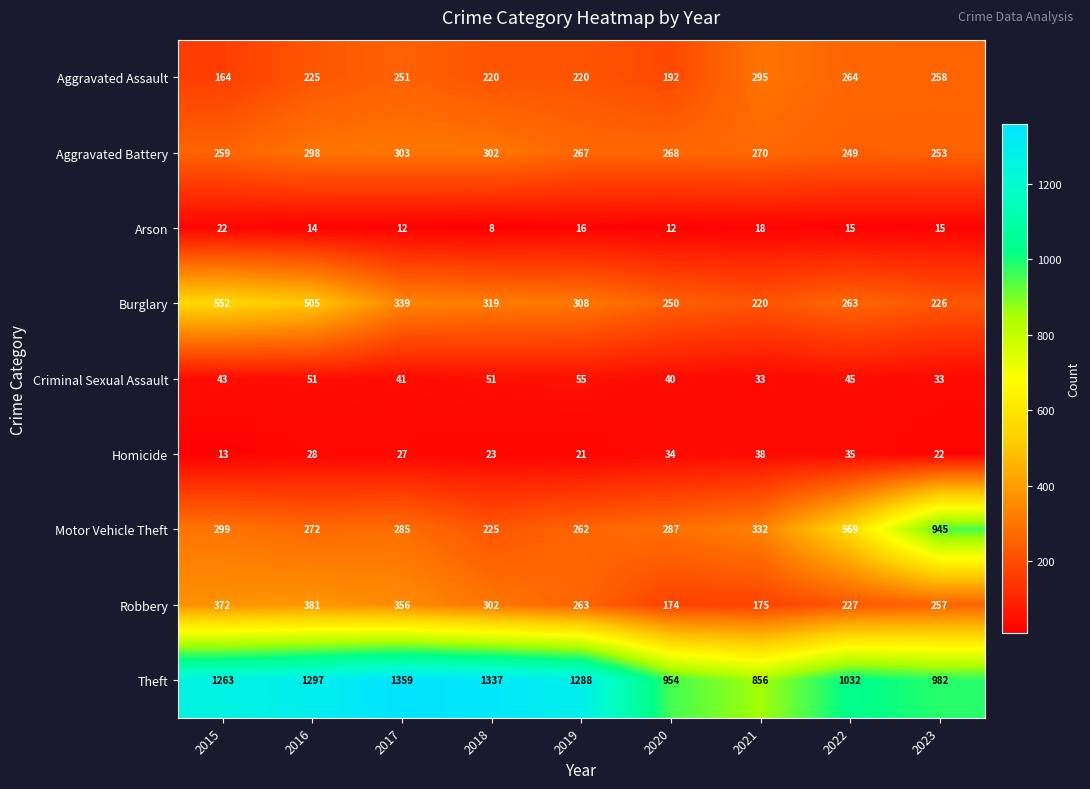

Count the number of categories in the chart.

9